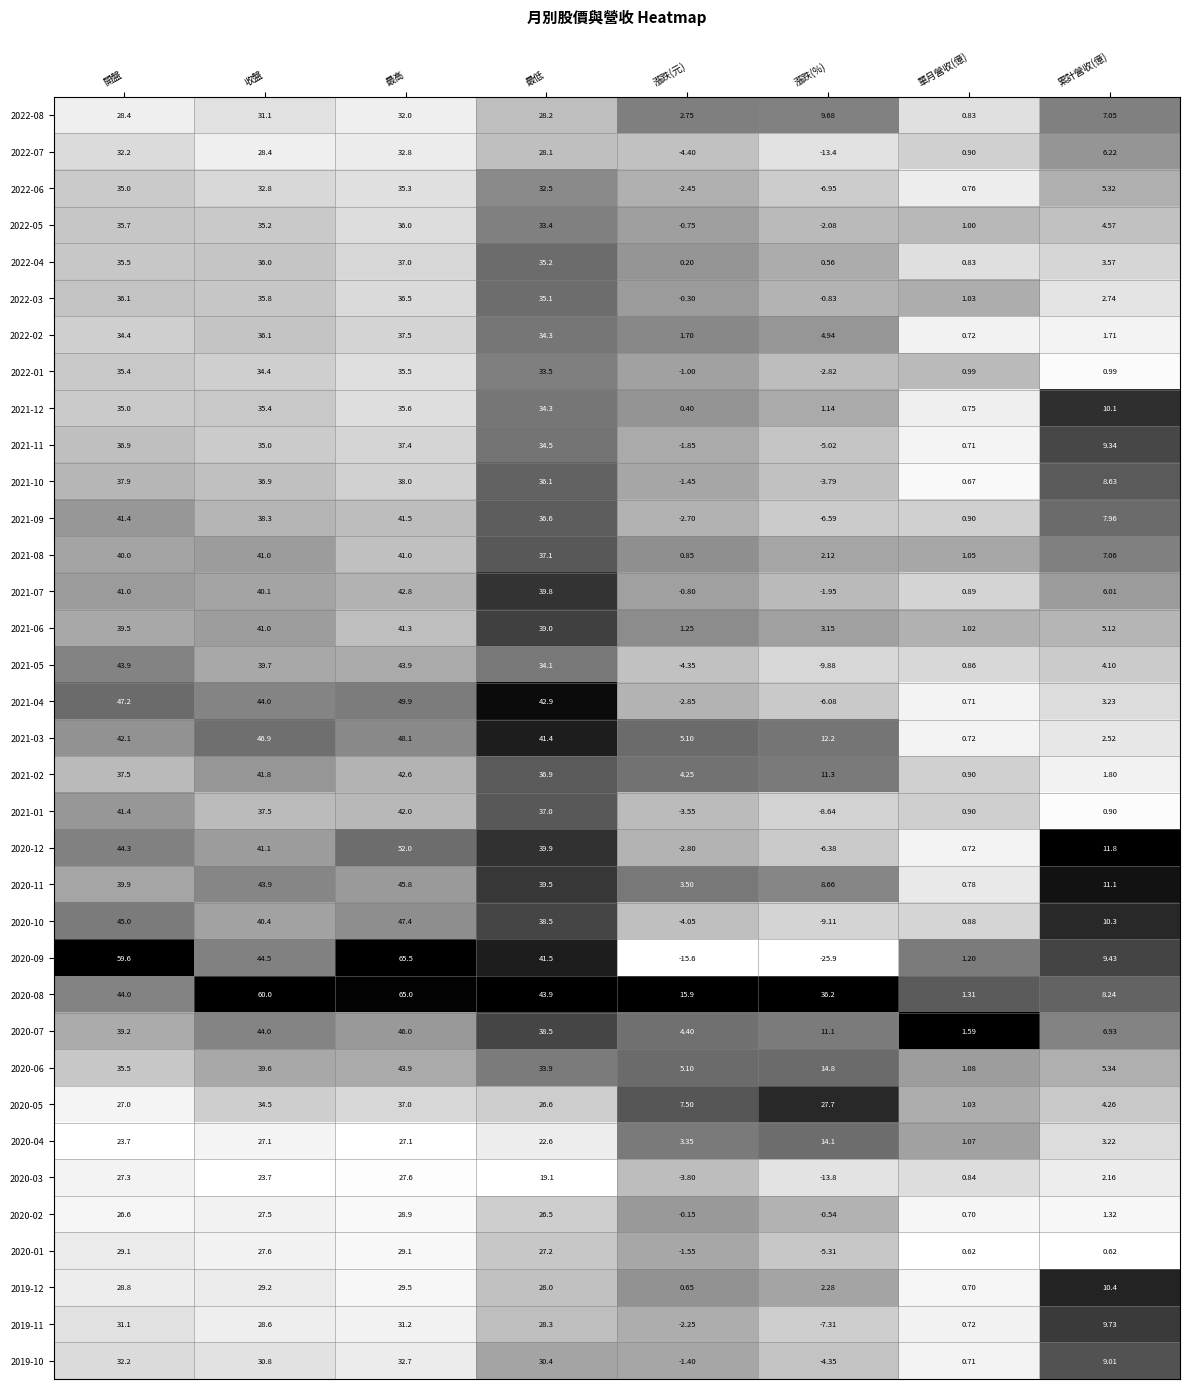

At which category does the chart reach its peak across all series?

最高